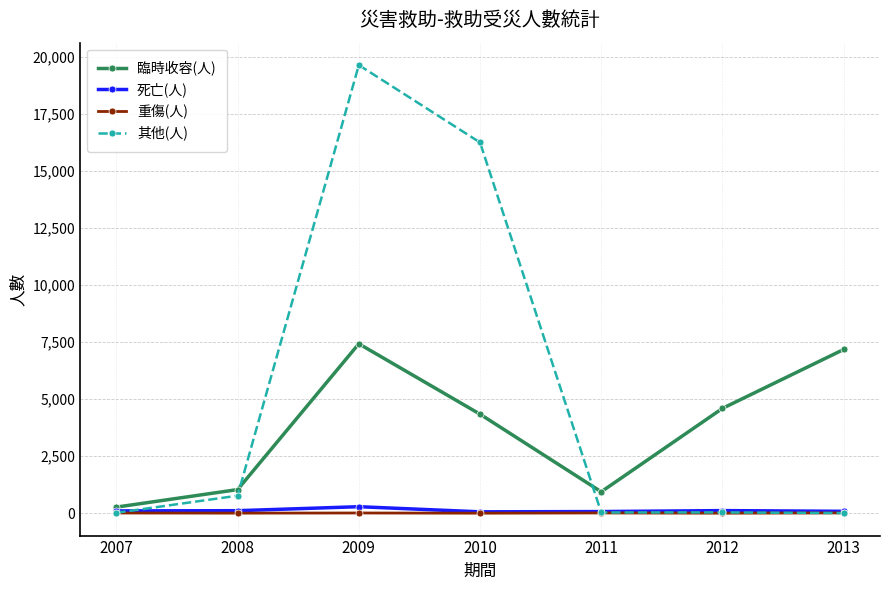

What is the difference between the highest and lowest values at 2013?

7170